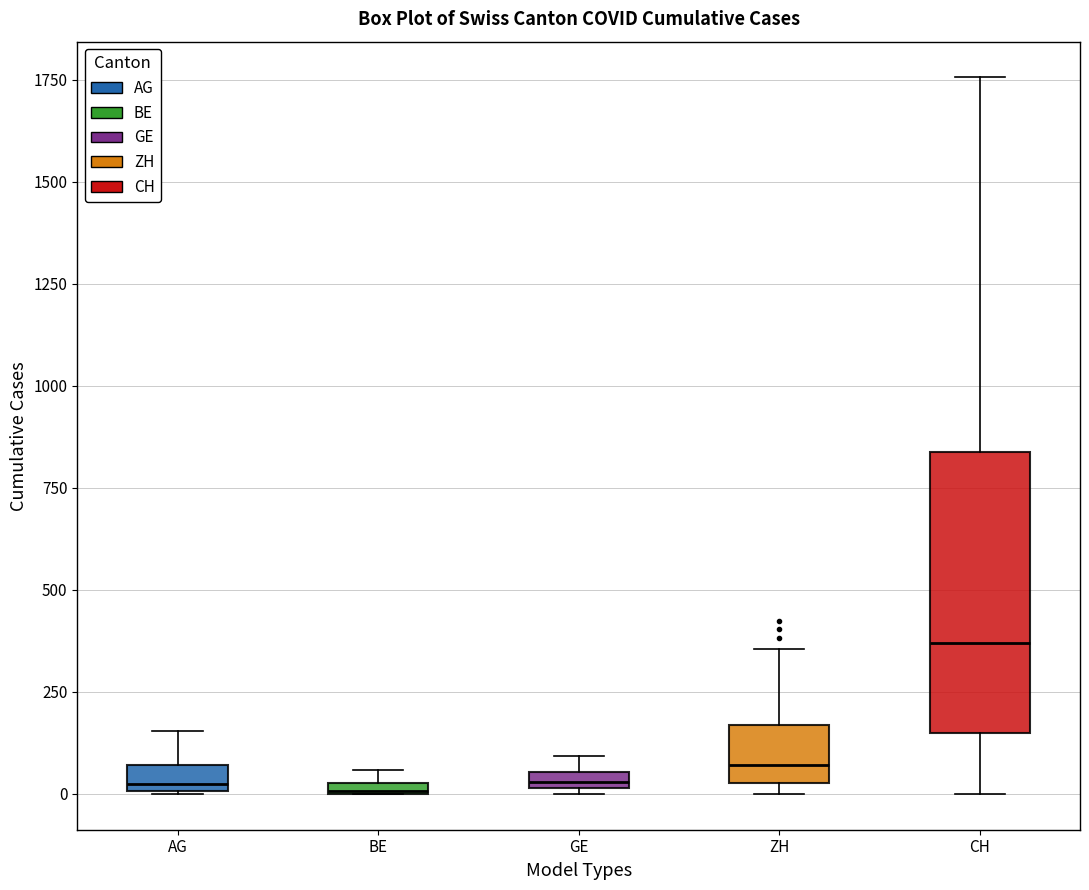

Which box has the highest median line?

CH